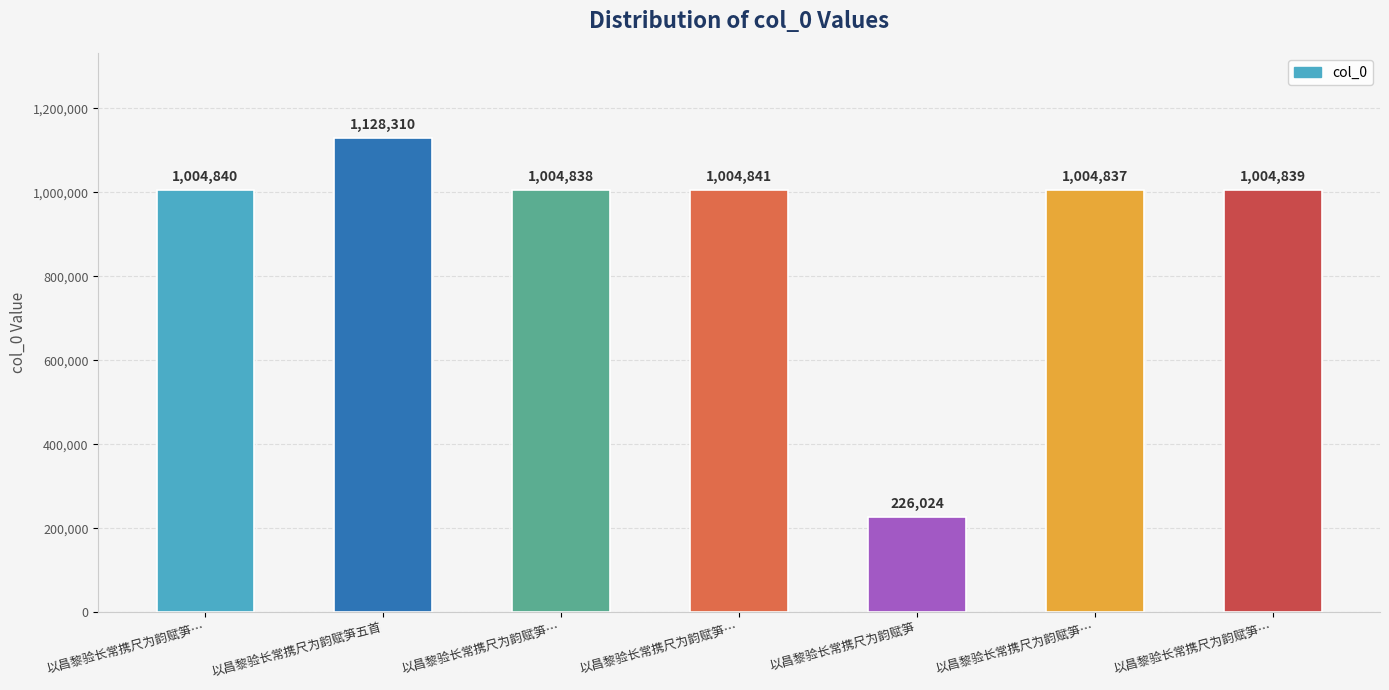

How many data points does each series have?

7